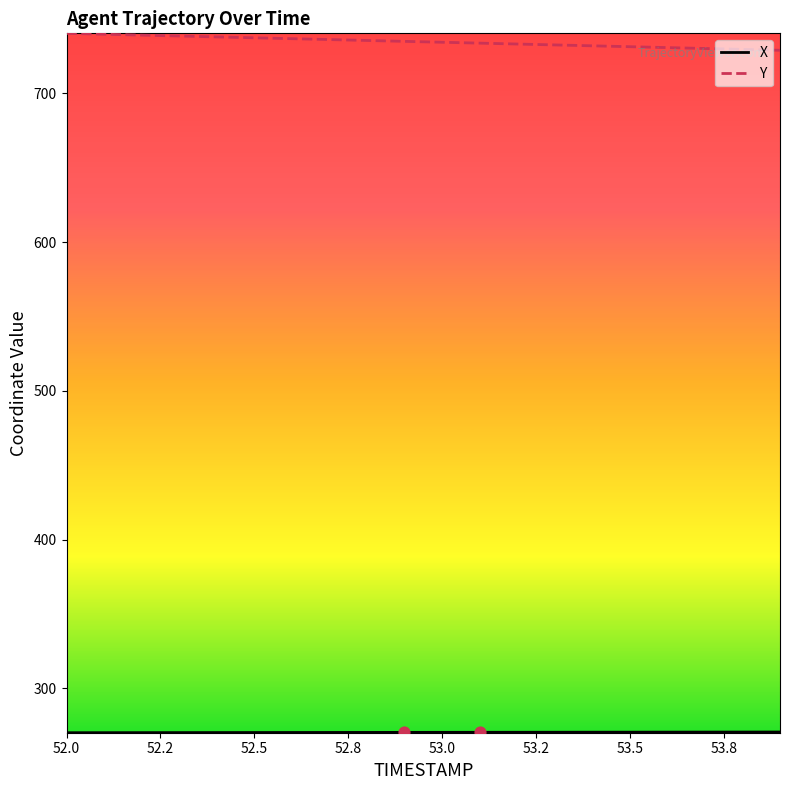

Which series has the largest total across all categories?

Y